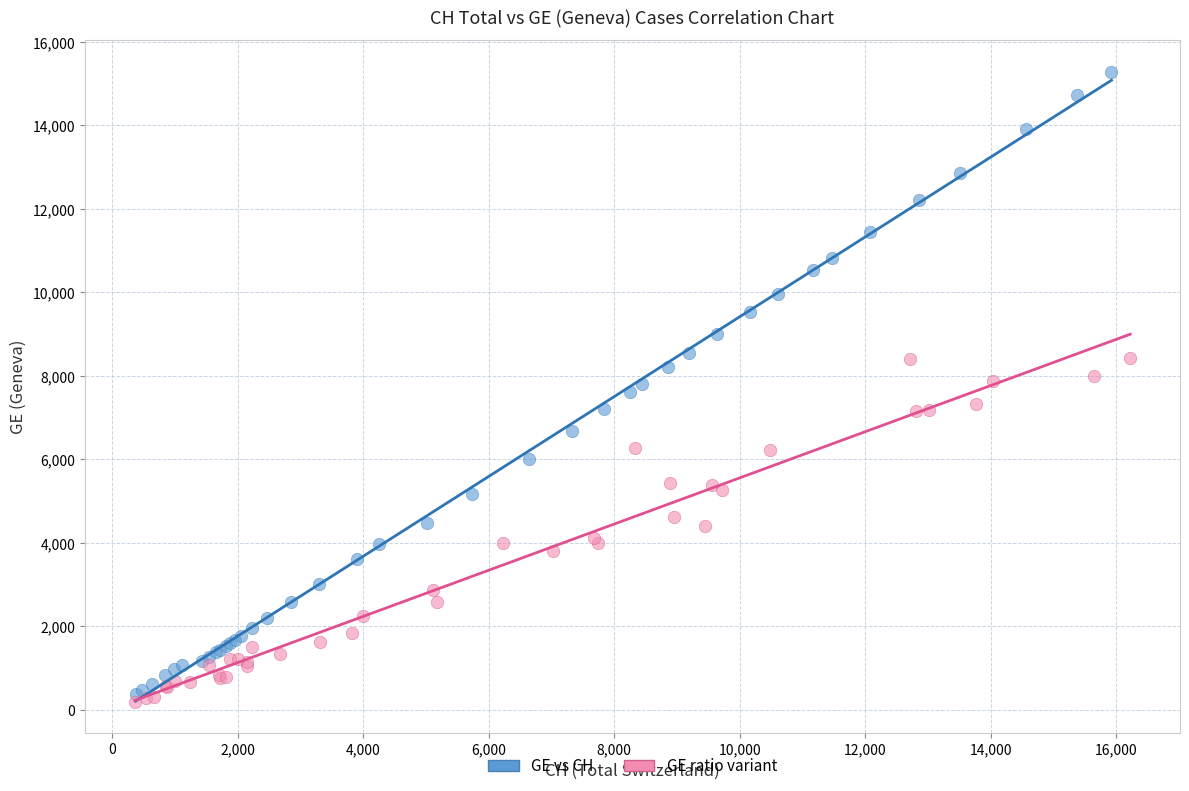

Which series has the largest Y range (max minus min)?

GE vs CH